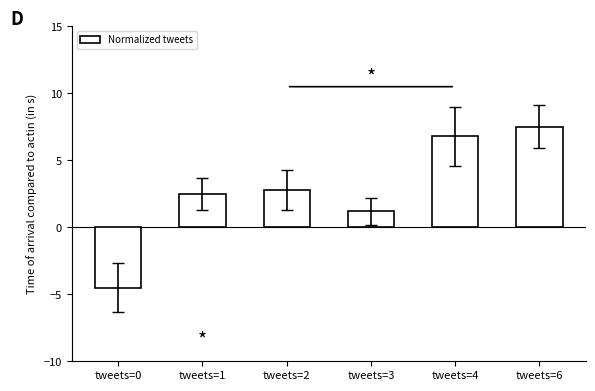

At which label does the data first exceed 2?

tweets=1